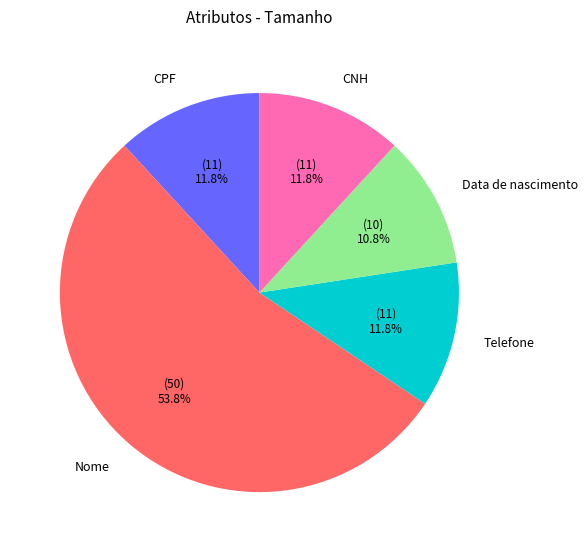

What is the smallest slice in the pie chart?

Data de nascimento